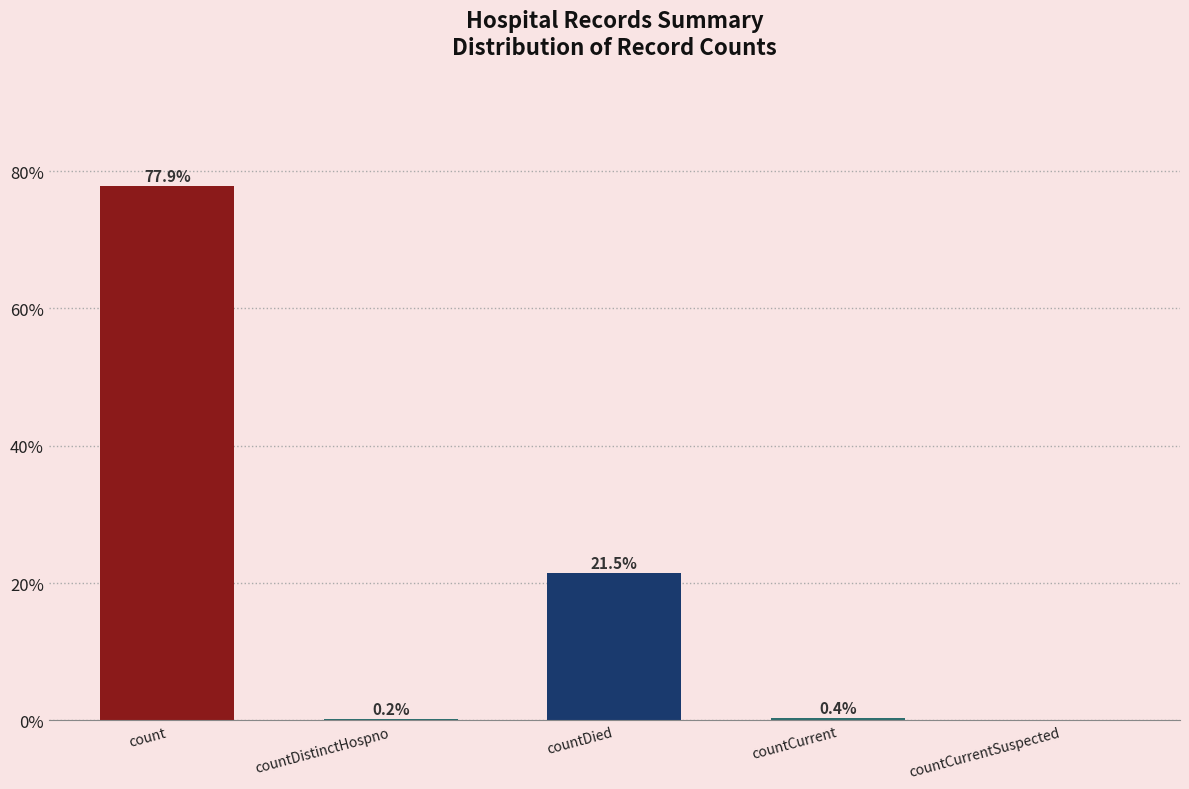

Count the number of categories in the chart.

5